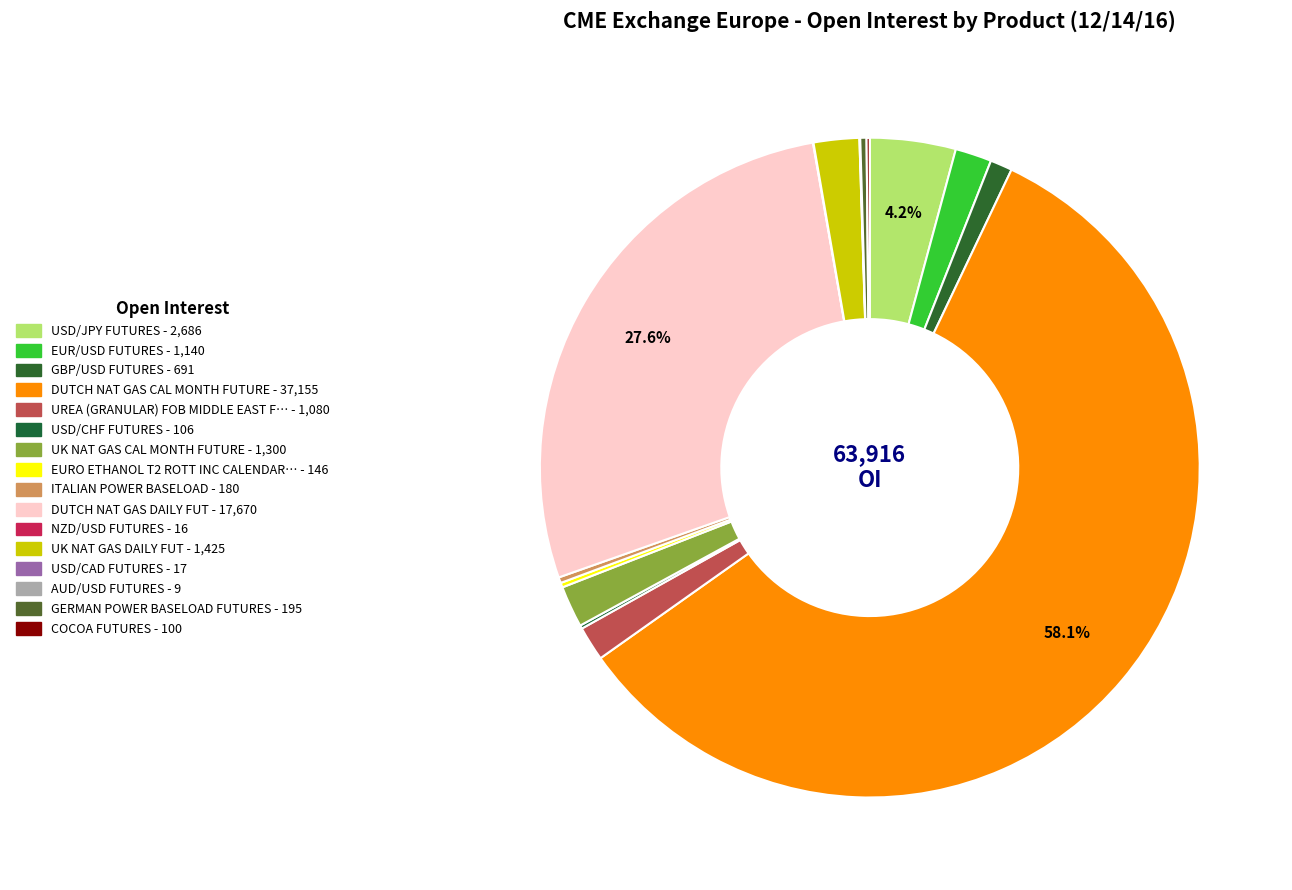

What is the majority slice?

DUTCH NAT GAS CAL MONTH FUTURE